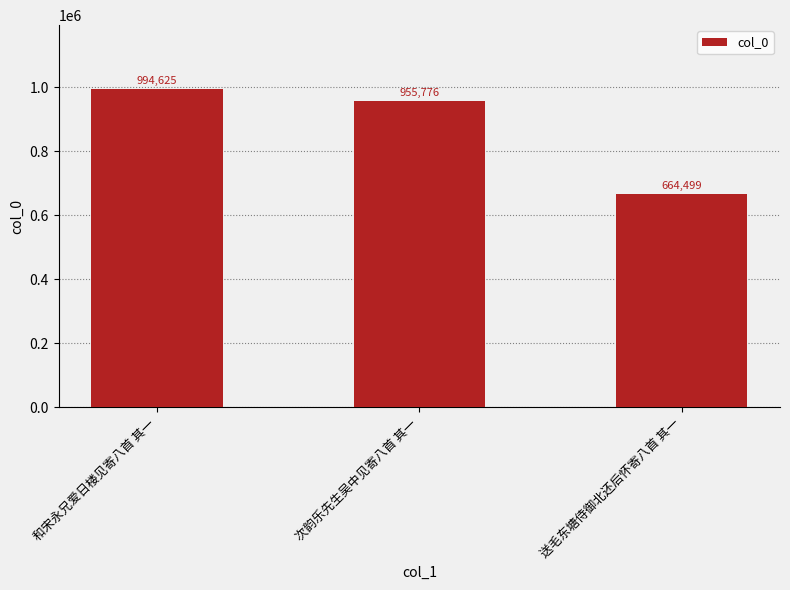

What is the difference between the values at 和宋永兄爱日楼见寄八首 其一 and 次韵乐先生吴中见寄八首 其一?

38849